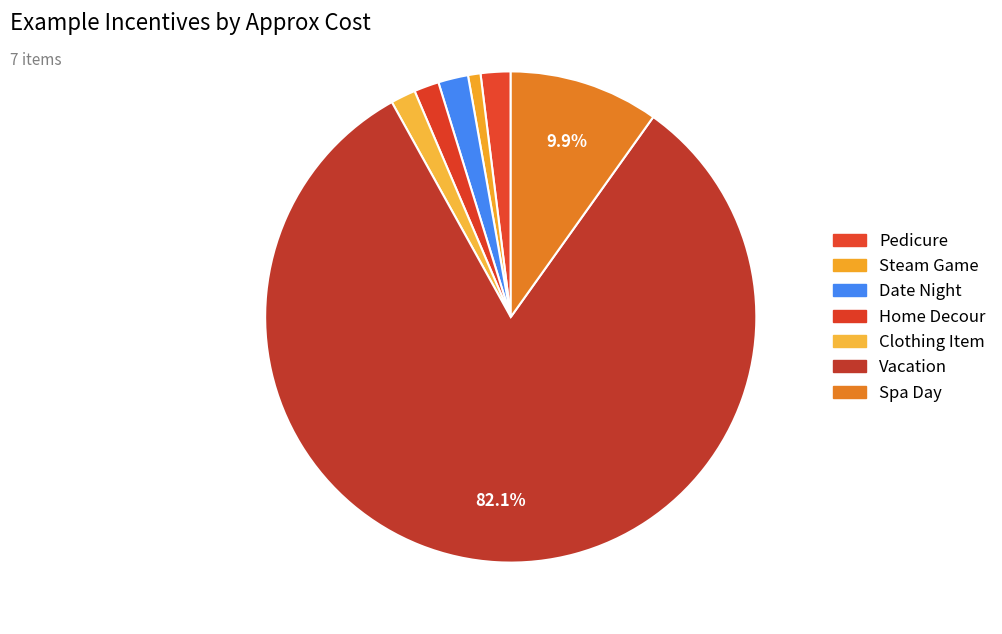

To the nearest percent, what percentage of the pie is Date Night?

2%